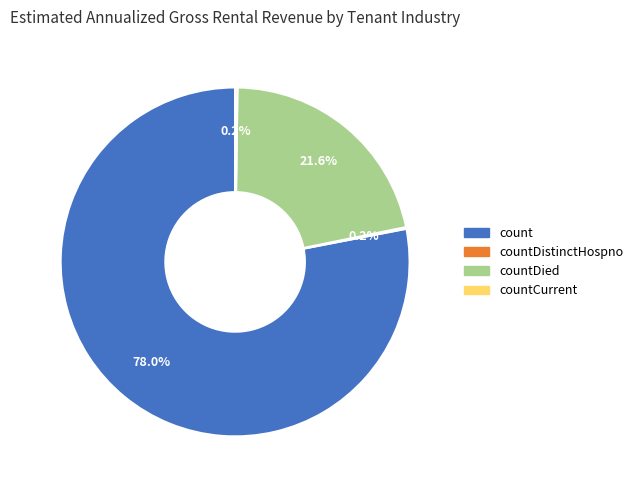

Is there a majority slice in this chart?

Yes